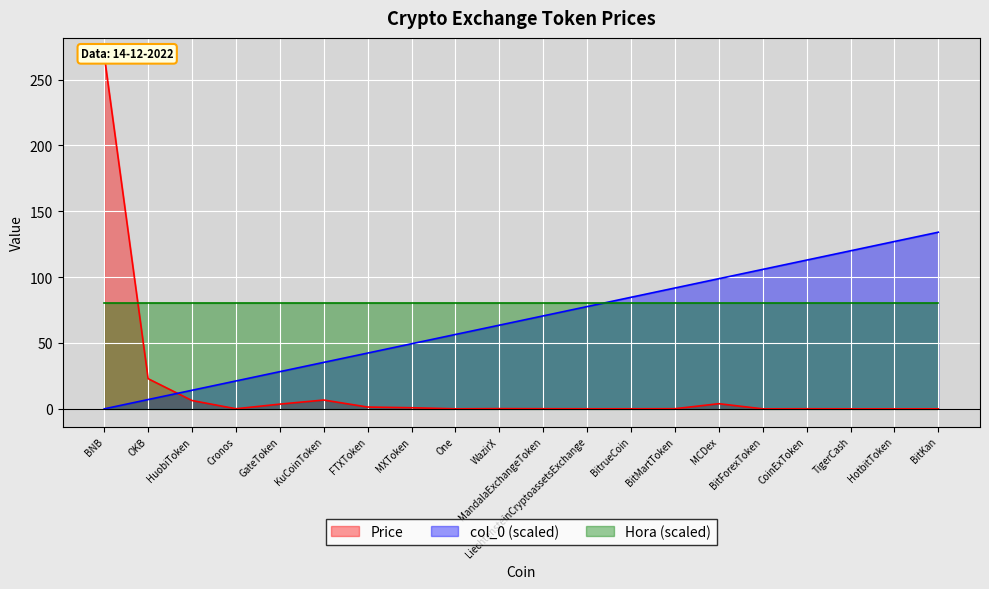

List the labels in order of col_0 (scaled) value, smallest first.

BNB, OKB, HuobiToken, Cronos, GateToken, KuCoinToken, FTXToken, MXToken, One, WazirX, MandalaExchangeToken, LiechtensteinCryptoassetsExchange, BitrueCoin, BitMartToken, MCDex, BitForexToken, CoinExToken, TigerCash, HotbitToken, BitKan